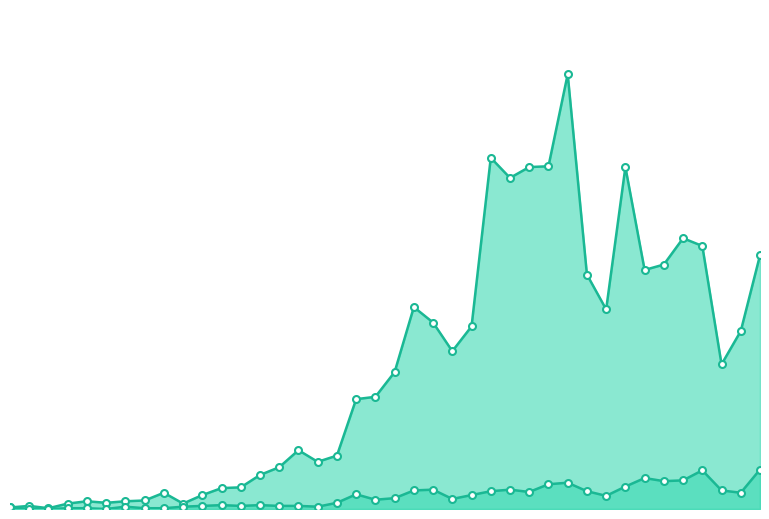

At which label does not-confirmed reach its minimum?

2020-02-28